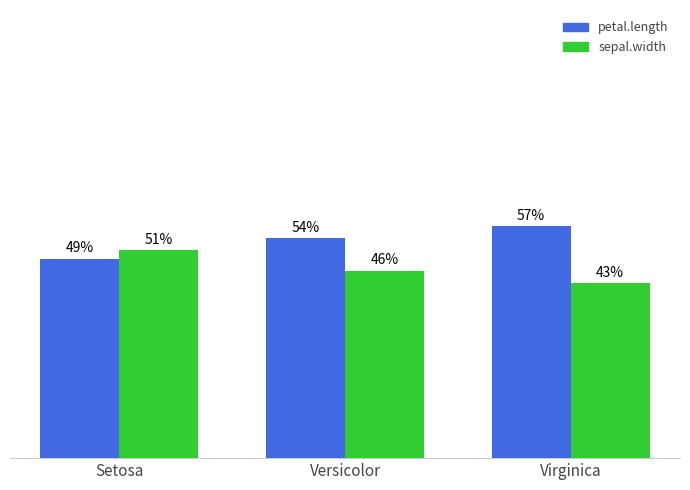

Where is sepal.width nearest to the value 47?

Versicolor